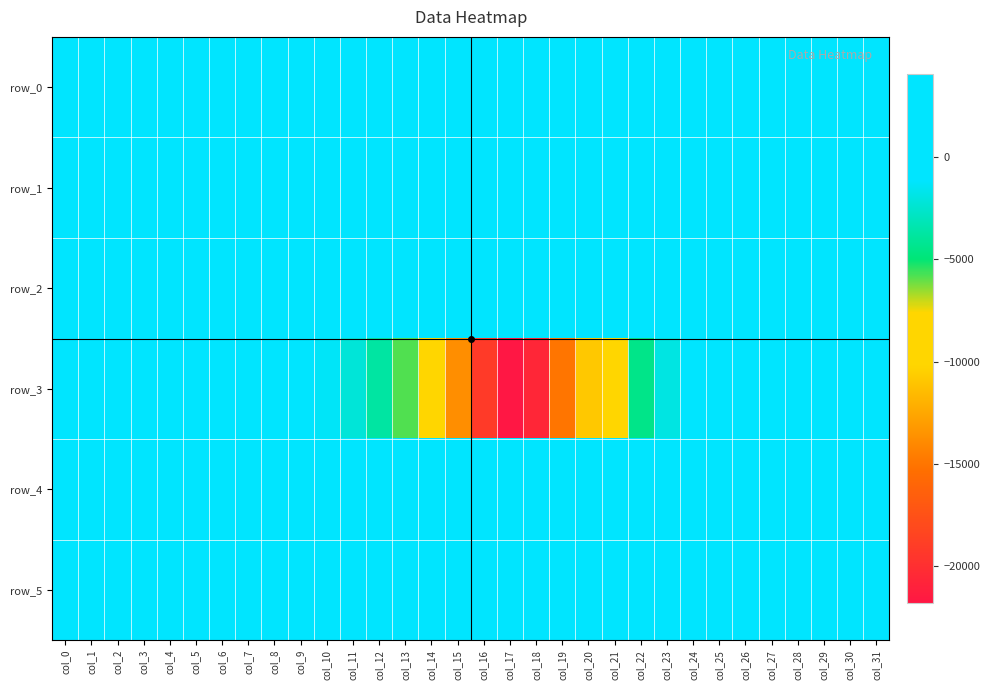

Reading left to right, list all the values displayed in this chart.

row_0: 162.2	162.2	162.3	162.3	162.4	162.4	162.5	162.5	162.6	162.6	162.7	162.7	162.8	162.8	162.9	162.9	163.0	163.0	163.1	163.1	163.2	163.2	163.3	163.3	163.4	163.4	163.5	163.5	163.6	163.6	163.7	163.7
row_1: -60.0	78.0	158.0	100.0	60.0	66.0	74.0	216.0	362.0	427.0	473.0	607.0	864.0	1238.0	1952.0	2915.0	3900.0	4069.0	3273.0	1555.0	1608.0	1372.0	442.0	78.0	-230.0	-317.0	-137.0	-33.0	-176.0	-320.0	-80.0	61.0
row_2: 47.0	144.0	203.0	205.0	192.0	98.0	-1.0	160.0	162.0	99.0	45.0	61.0	369.0	447.0	531.0	472.0	407.0	454.0	677.0	-290.0	508.0	942.0	-108.0	-151.0	-64.0	71.0	-125.0	-128.0	-164.0	-293.0	-209.0	-196.0
row_3: 172.0	355.0	318.0	183.0	4.0	-108.0	-138.0	-311.0	-395.0	-755.0	-1298.0	-2214.0	-3761.0	-5799.0	-9389.0	-13769.0	-19181.0	-21812.0	-20619.0	-15028.0	-10841.0	-8499.0	-4449.0	-1915.0	-344.0	344.0	874.0	1030.0	853.0	928.0	947.0	404.0
row_4: 865.0	863.0	863.0	869.0	862.0	870.0	863.0	863.0	863.0	865.0	864.0	862.0	861.0	852.0	841.0	841.0	846.0	845.0	844.0	842.0	838.0	831.0	834.0	836.0	839.0	836.0	843.0	839.0	837.0	836.0	835.0	836.0
row_5: 824.0	824.0	825.0	828.0	823.0	828.0	827.0	826.0	822.0	828.0	820.0	824.0	823.0	821.0	817.0	821.0	823.0	821.0	826.0	822.0	825.0	821.0	818.0	816.0	823.0	820.0	825.0	821.0	820.0	821.0	823.0	820.0